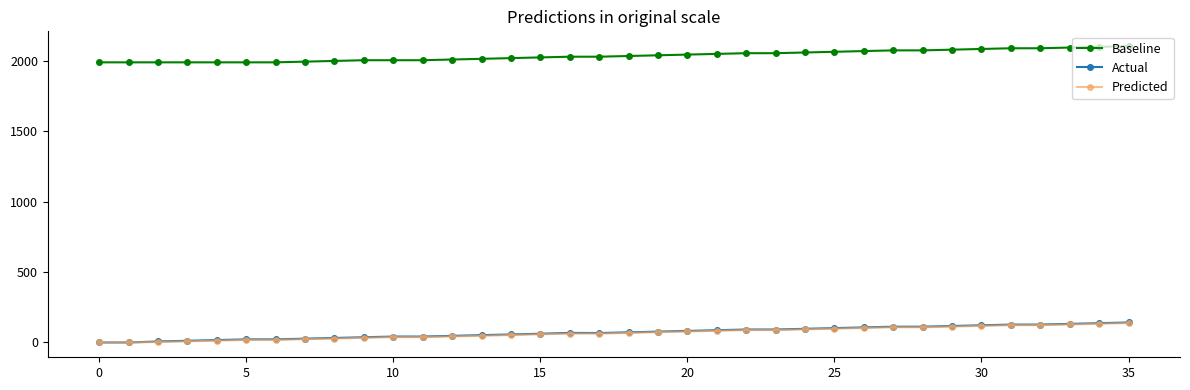

True or false: Actual and Baseline cross at least once.

False